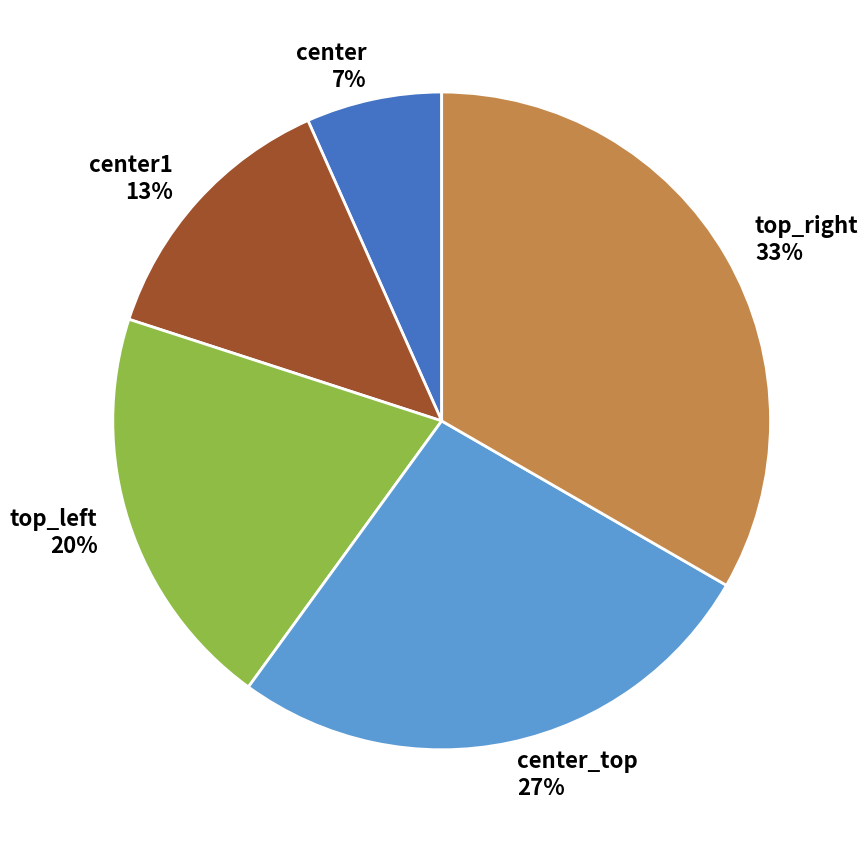

Is there a majority slice in this chart?

No